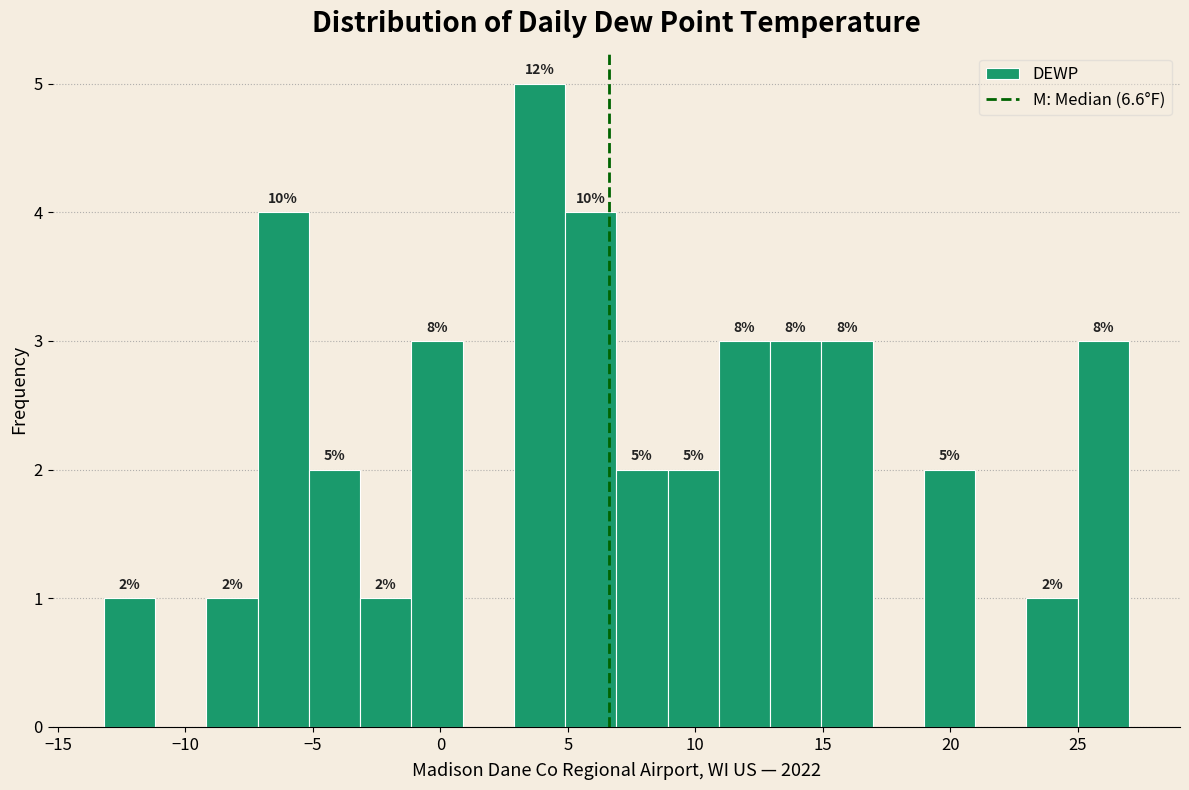

Over which range of the x-axis is the bar tallest?

3 to 5